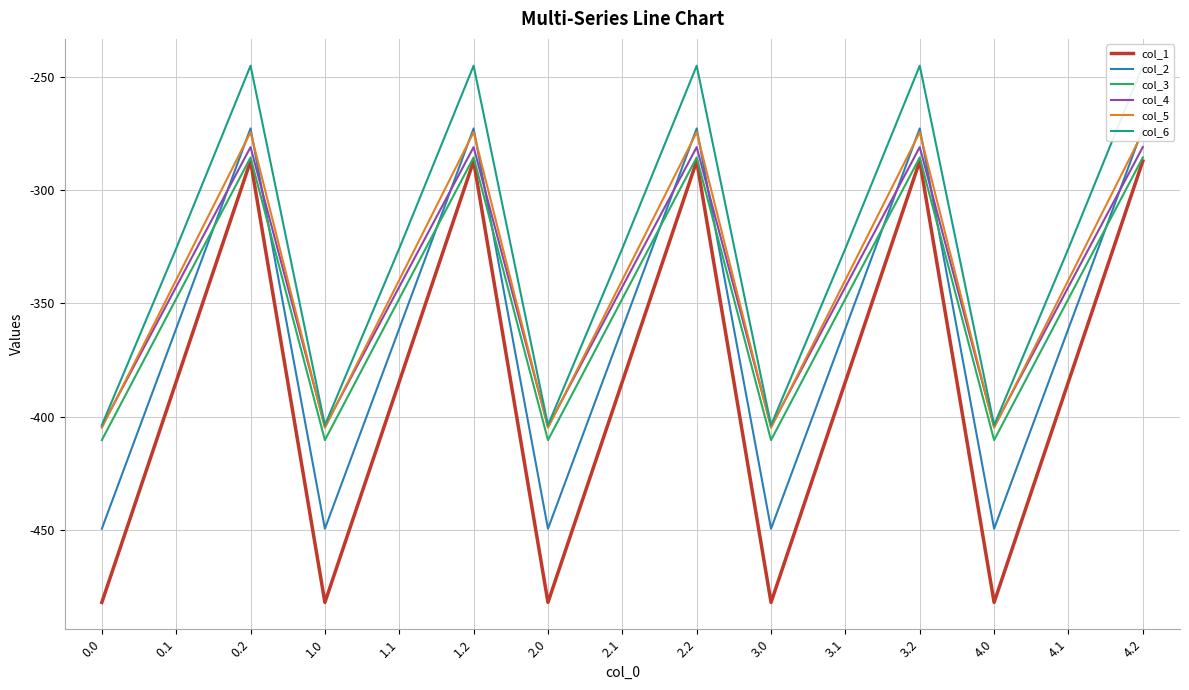

How many data points in col_5 are above -339?

5